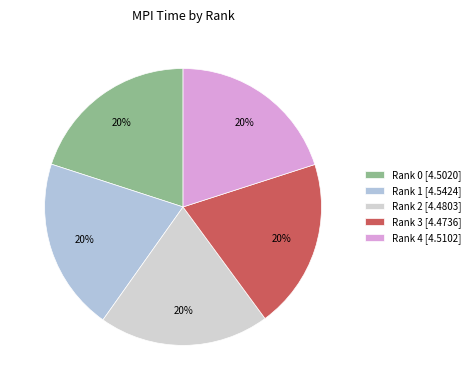

Does Rank 2 account for over 50% of the chart?

No